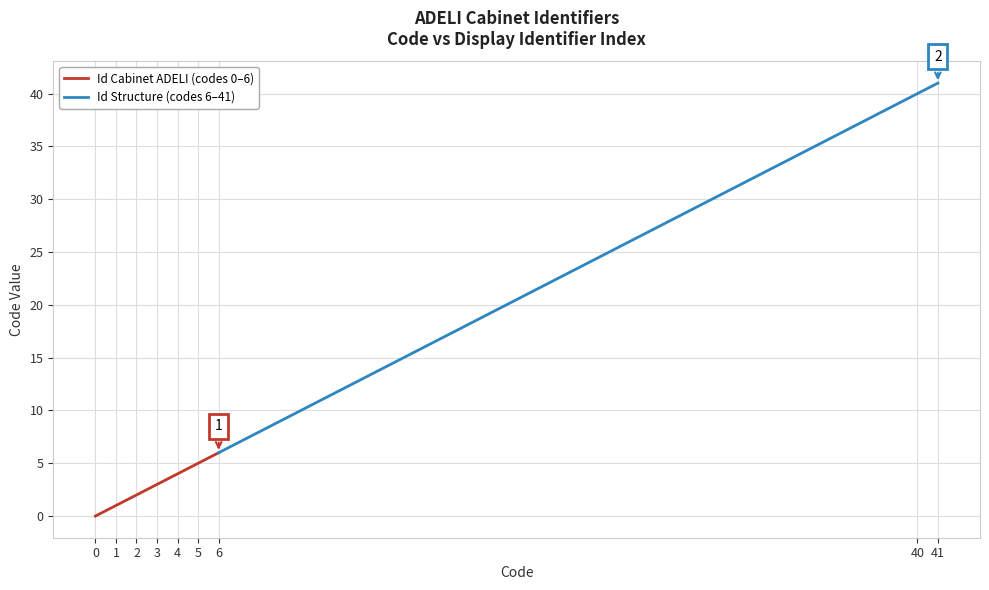

How many data points does each series have?

9